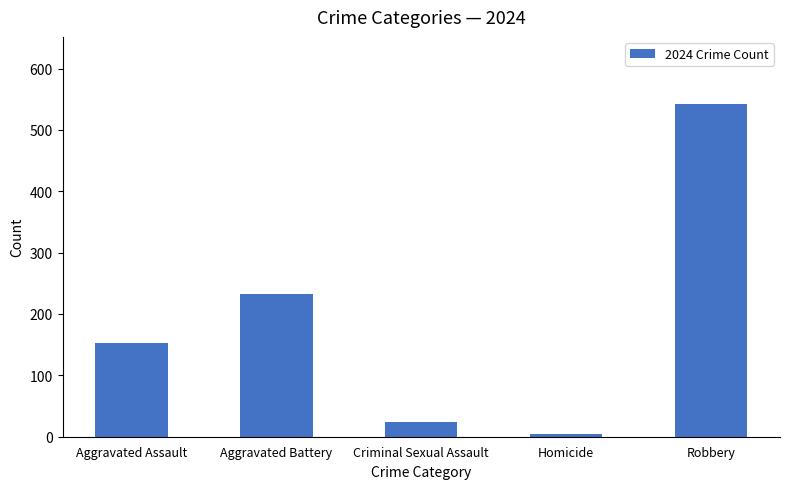

How many bars are there in total?

5